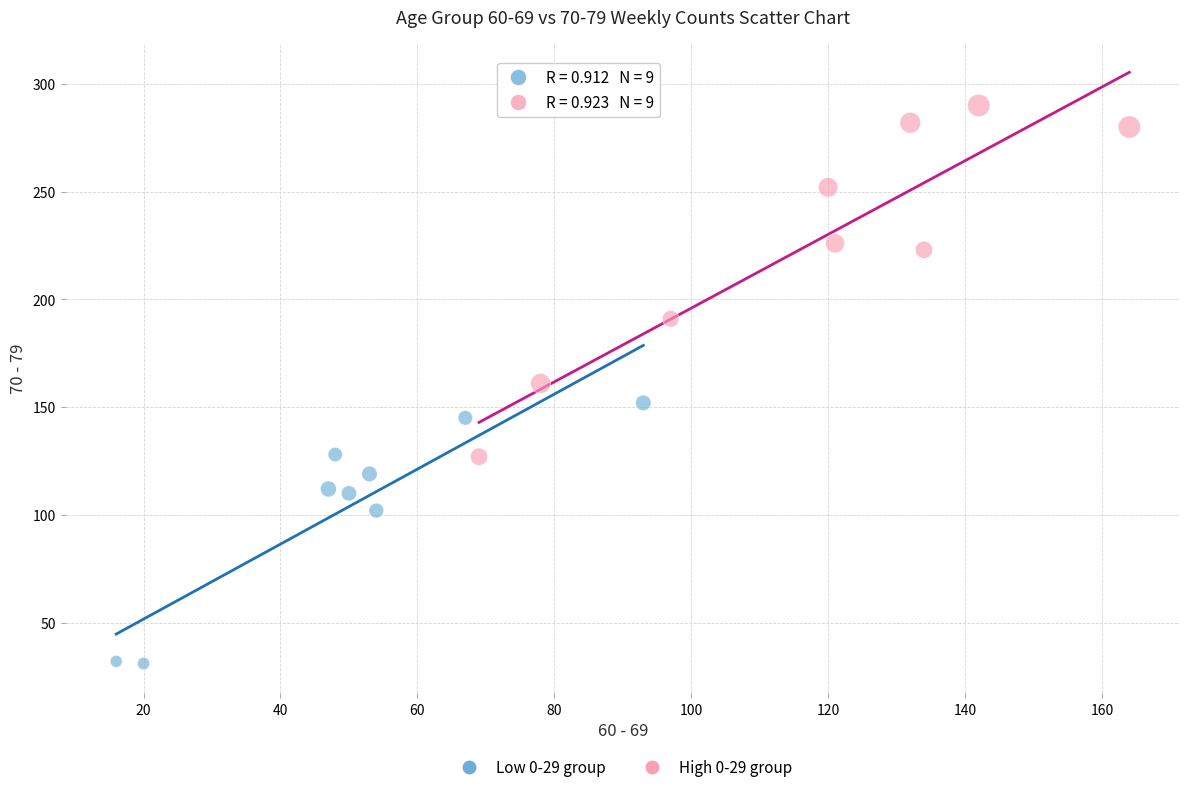

Which series contains the highest Y value?

High 0-29 group